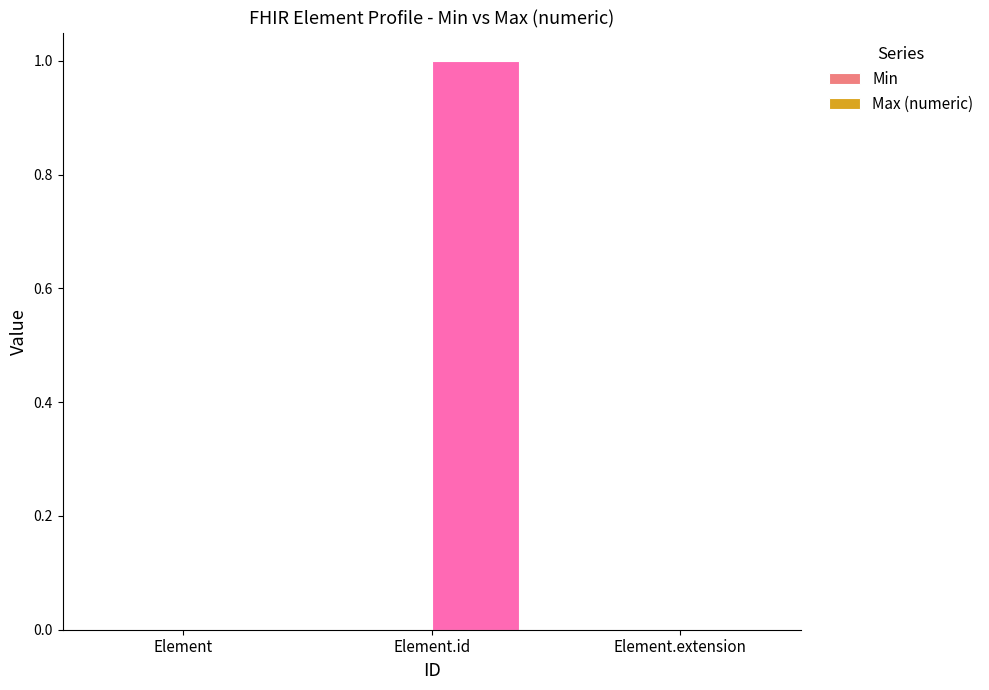

Reading left to right, list all the values displayed in this chart.

Element=0	Element.id=1	Element.extension=0